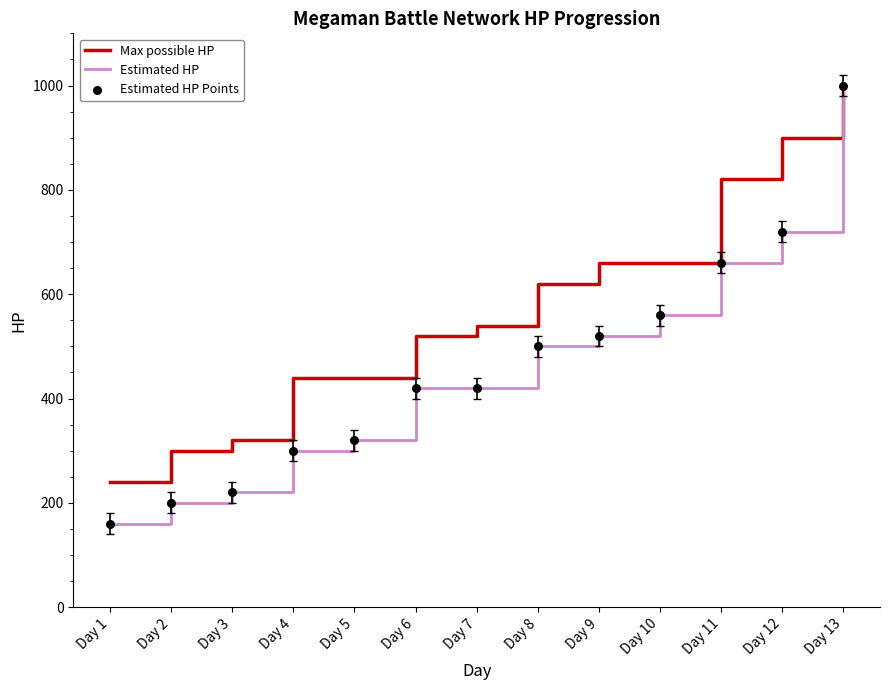

At how many categories does at least one series exceed 592?

6